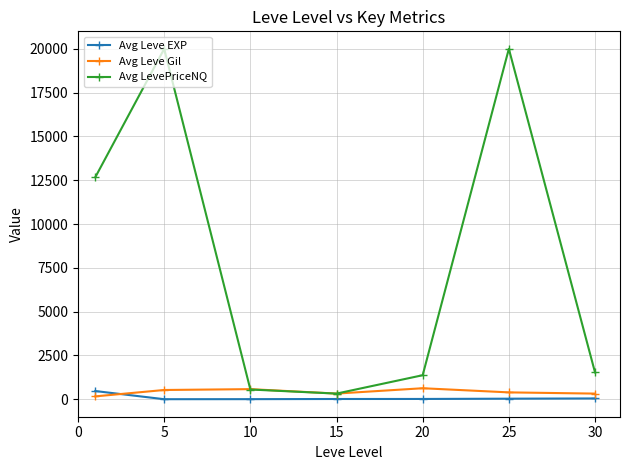

What is the difference between the second highest and minimum values in the Avg Leve EXP series?

43.2